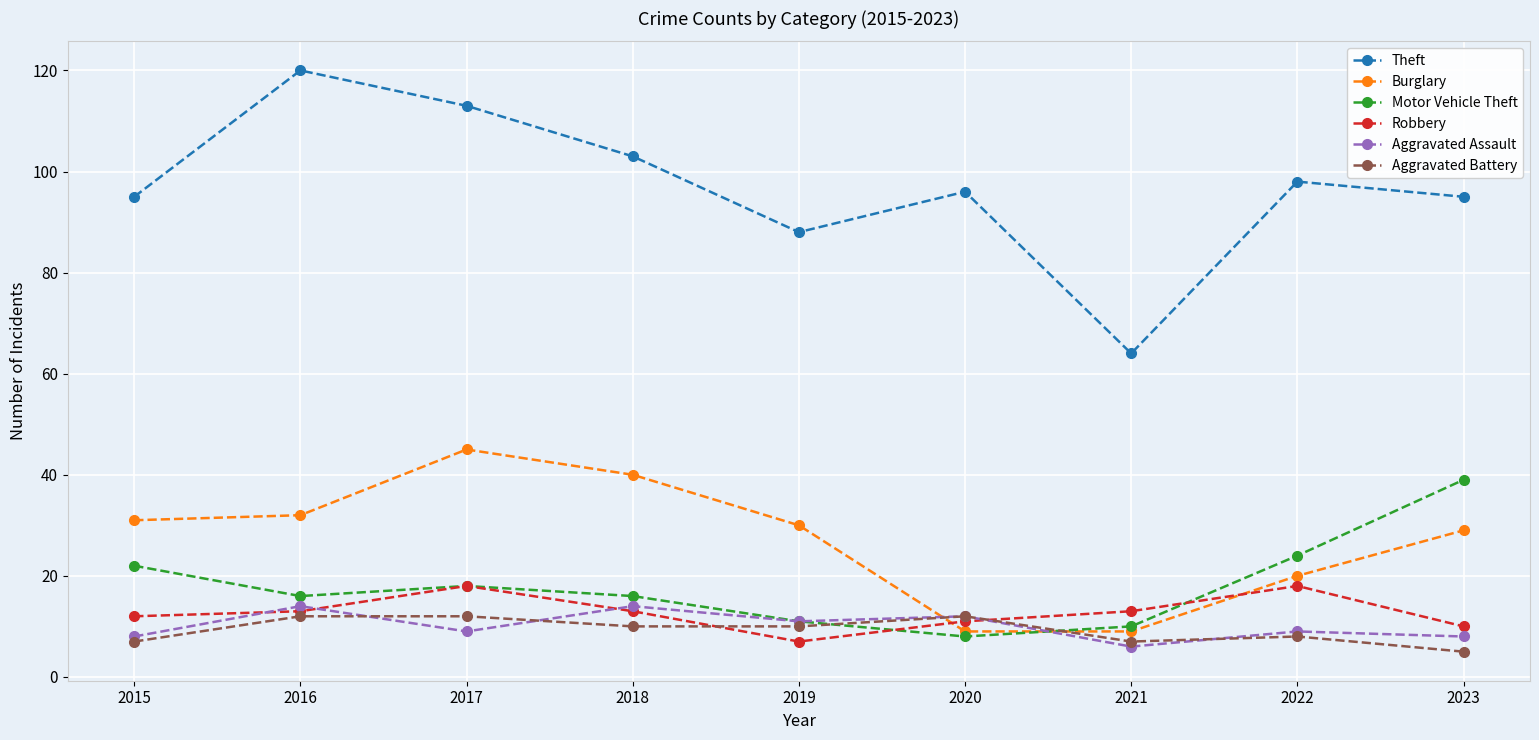

Is the value of Aggravated Assault at 2016 greater than the value of Theft at 2015?

No